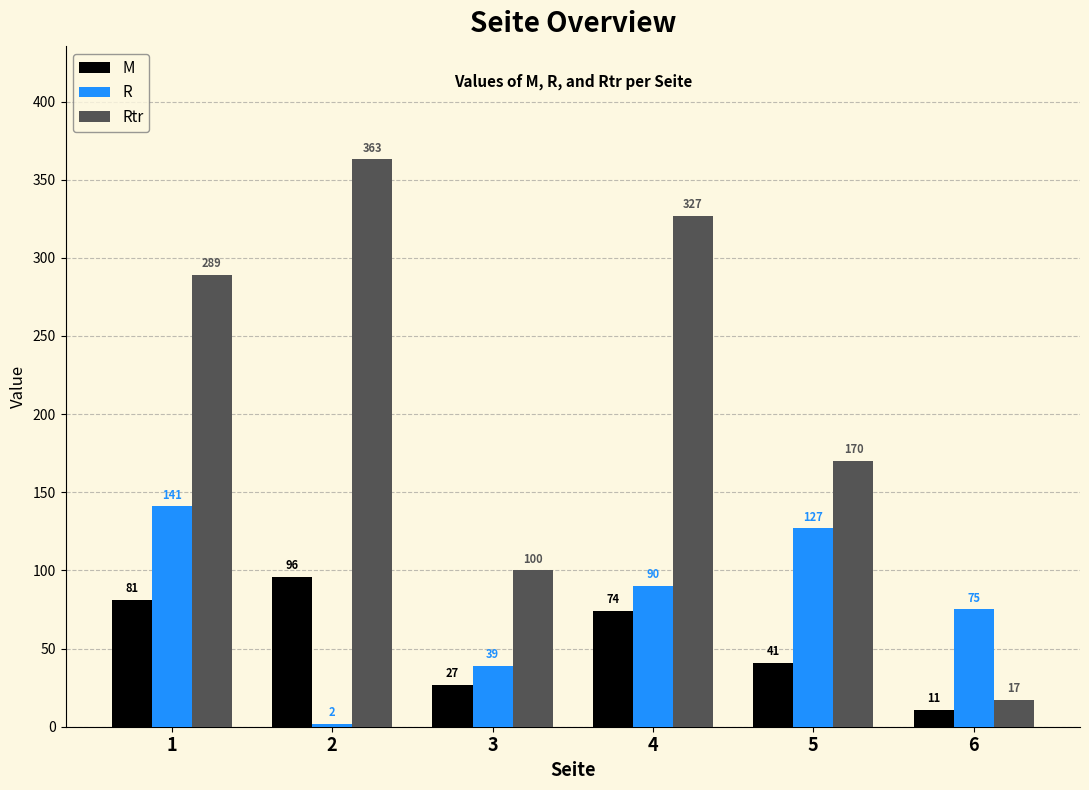

What is the difference between the highest and lowest values at 1?

208